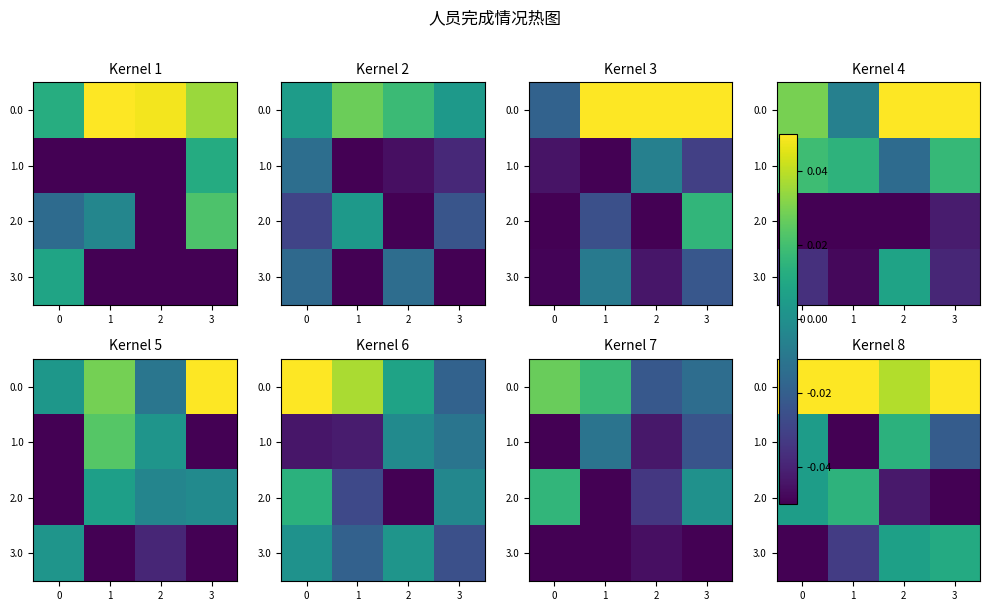

Is it true that 0.0 equals 0.1 at 0?

False